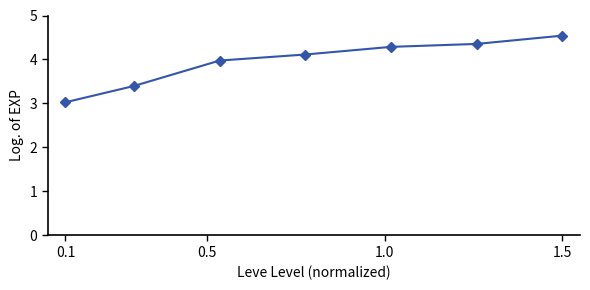

What is the value of the 3rd point from the left?

4.0